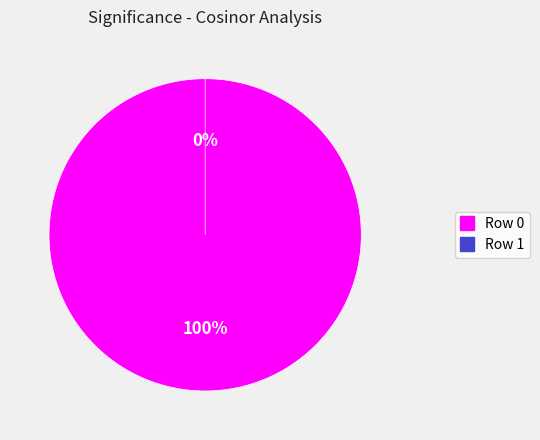

Combined, what portion of the pie is Row 1 and Row 0?

100.0%